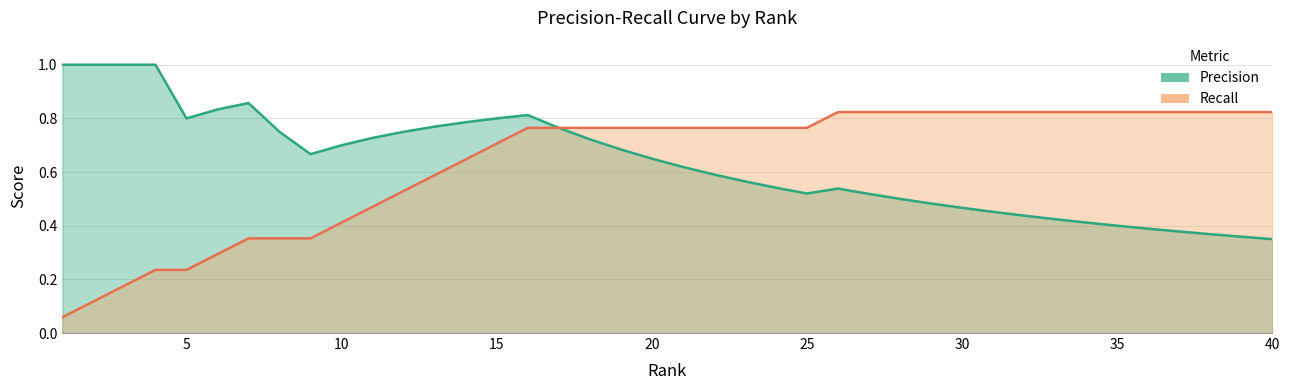

What is the sum of all Recall values?

25.5